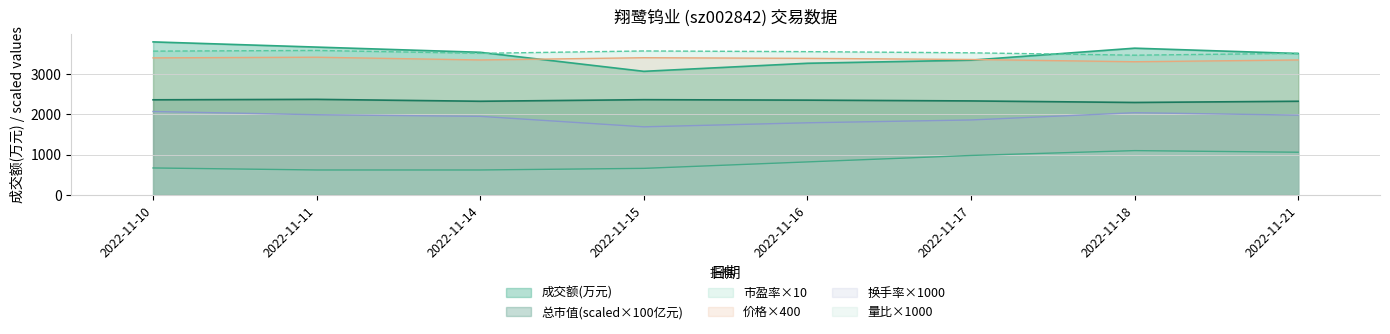

Reading left to right, extract all data points from this chart.

成交额(万元): 2022-11-10=3796	2022-11-11=3667	2022-11-14=3538	2022-11-15=3066	2022-11-16=3266	2022-11-17=3343	2022-11-18=3640	2022-11-21=3508
总市值(亿元): 2022-11-10=2360	2022-11-11=2371	2022-11-14=2324	2022-11-15=2363	2022-11-16=2352	2022-11-17=2332	2022-11-18=2294	2022-11-21=2324